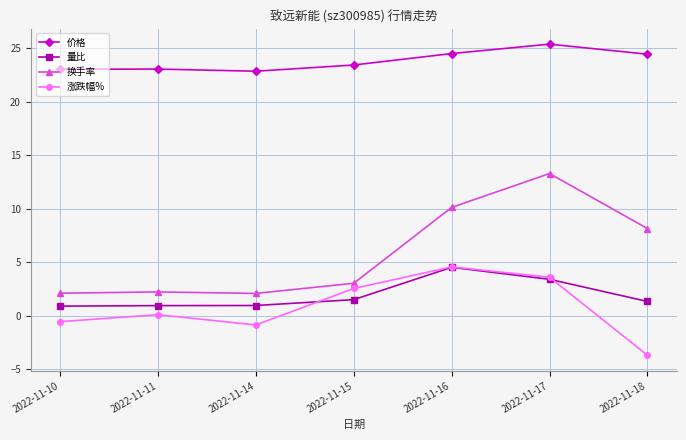

True or false: 价格 has more than 0 points higher than both neighbors.

True